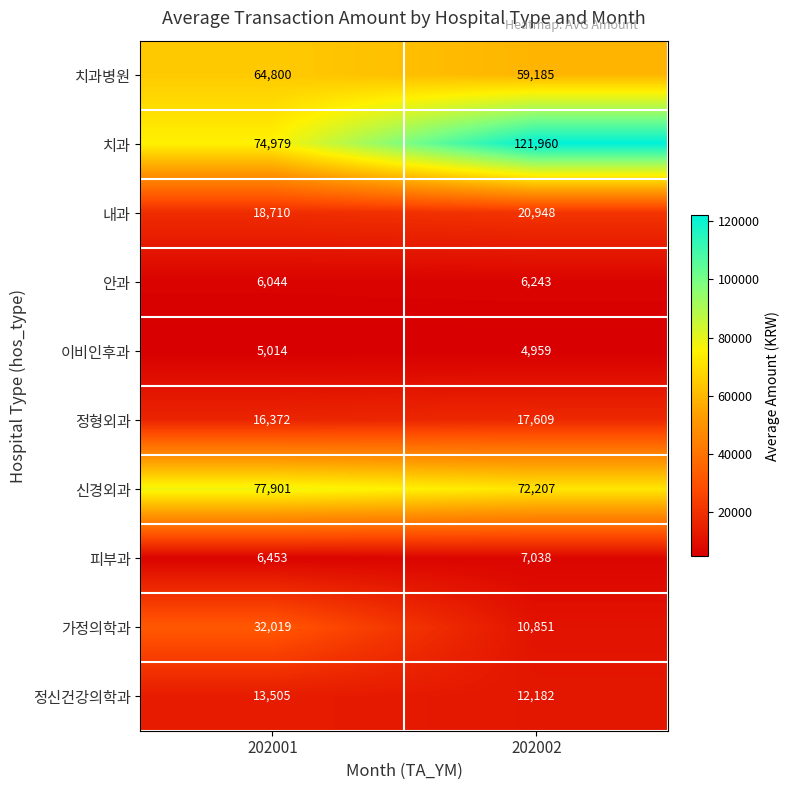

Which label corresponds to the smallest value in the chart?

202002